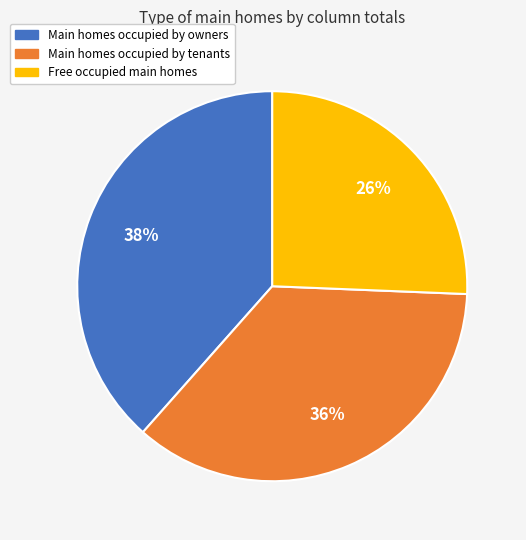

To the nearest percent, what is the average slice percentage?

33%